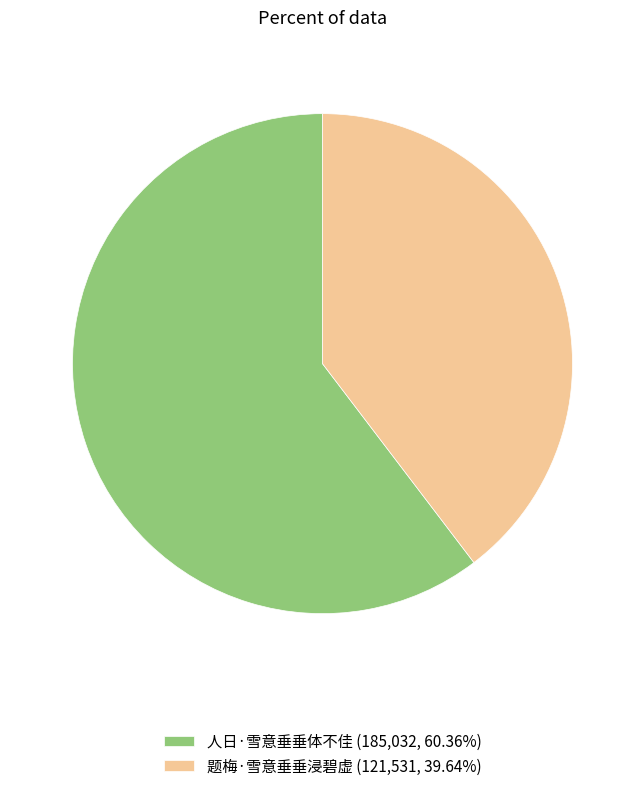

Is it true that 题梅·雪意垂垂浸碧虚 is 35% of the pie?

False